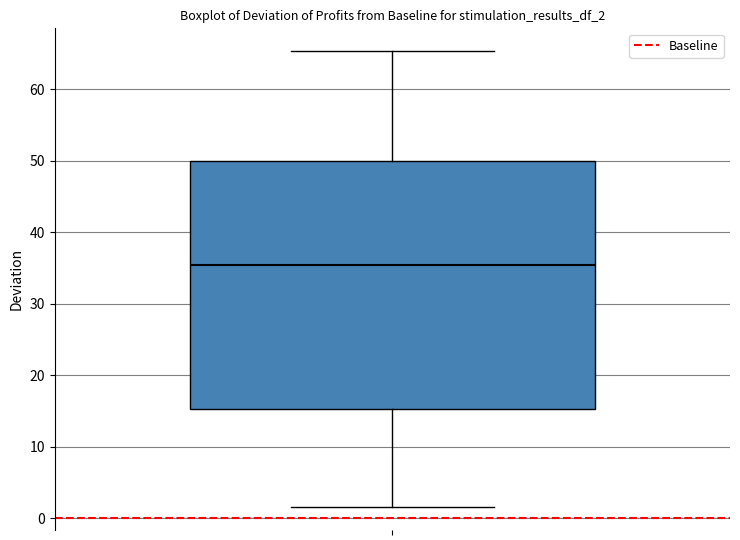

Transcribe this box plot: give where the median line is, the range the box spans, and where the two whiskers end, as read against the y-axis. The values are not printed on the chart, so give them approximately, as read against the axis.

median 35, box 15 to 50, whiskers 2 to 65